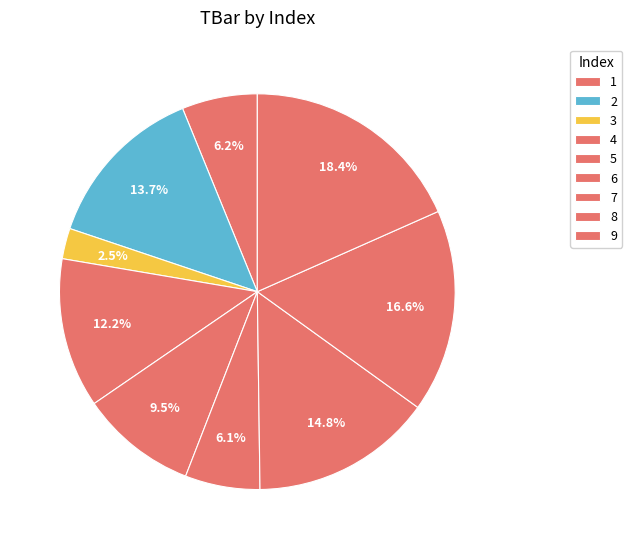

Which has a higher value, 9 or 2?

9